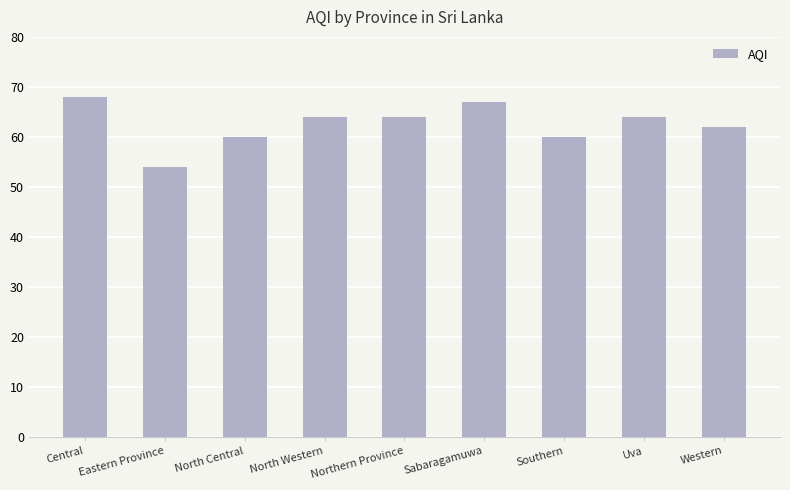

Which category has the lowest value across all series?

Eastern Province